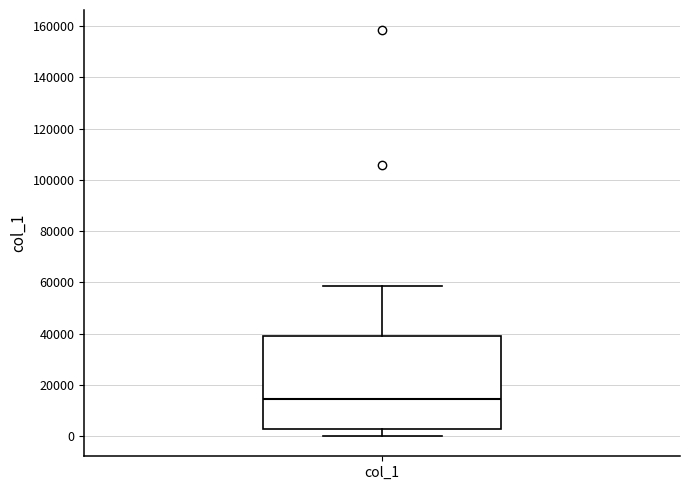

Read this box plot against the y-axis: the position of the median line, the range covered by the box, and the ends of both whiskers. The values are not printed on the chart, so give them approximately, as read against the axis.

median 14000, box 2000 to 38000, whiskers 0 to 58000